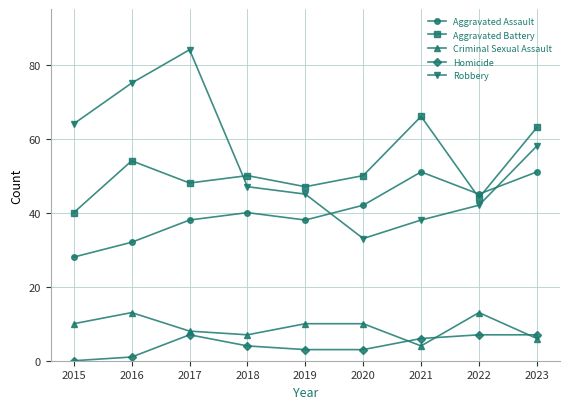

The Homicide series shows 6 at 2021. True or false?

True